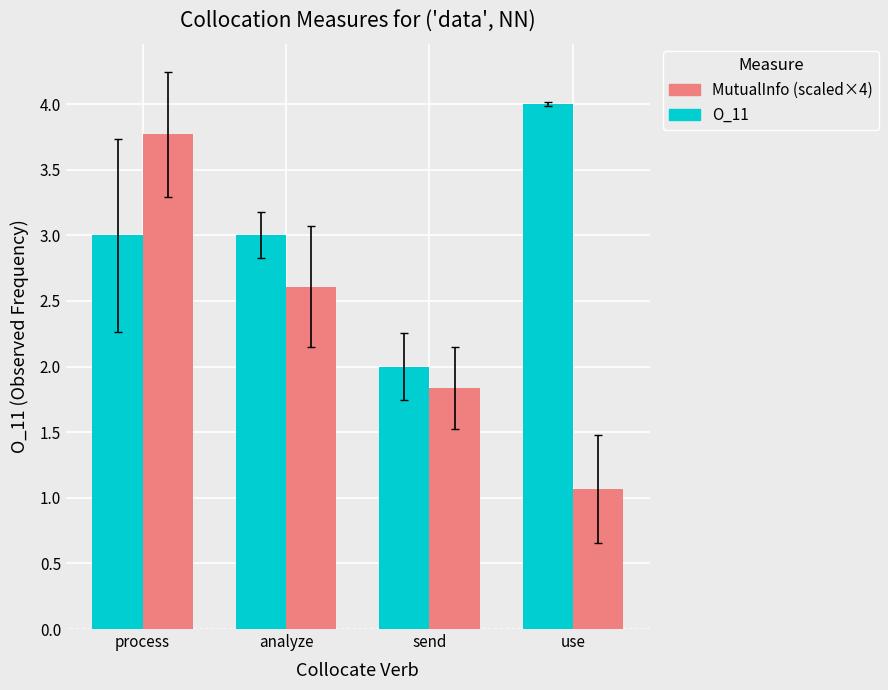

Rank the series by their average value, from lowest to highest.

MutualInfo (scaled×4), O_11